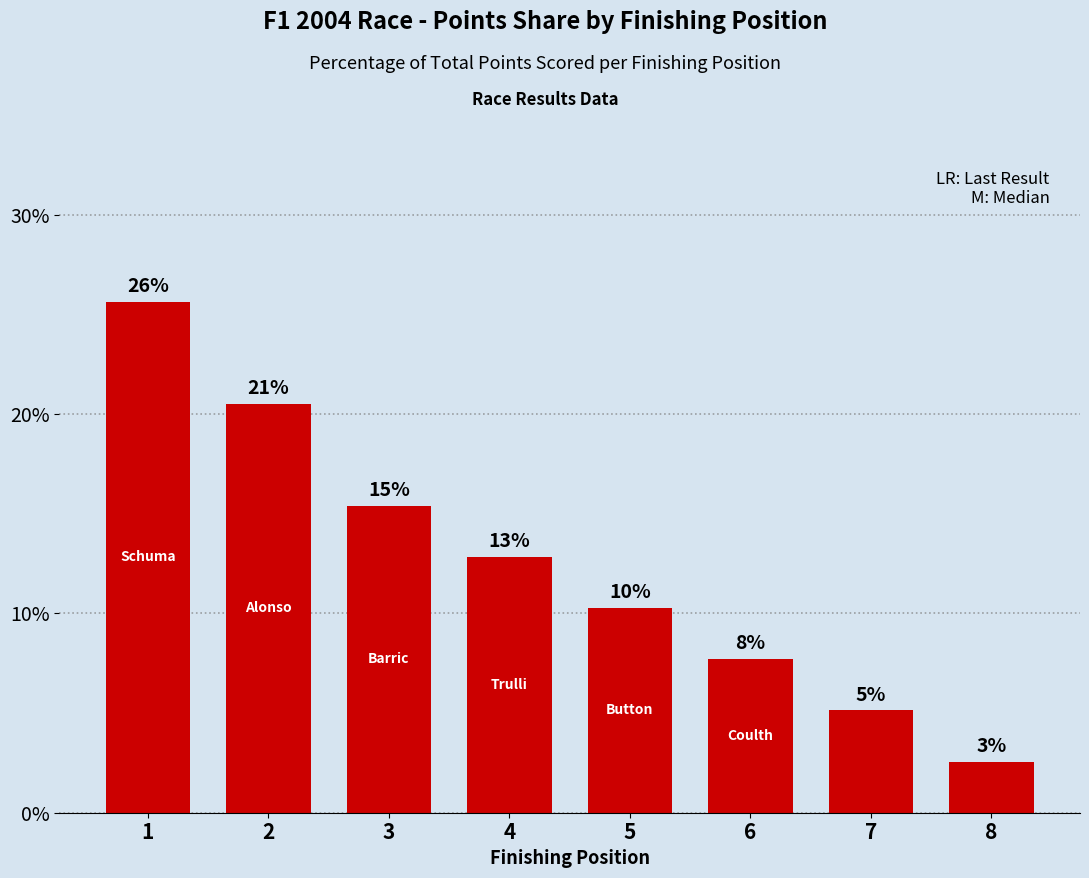

Does the chart contain any negative values?

No